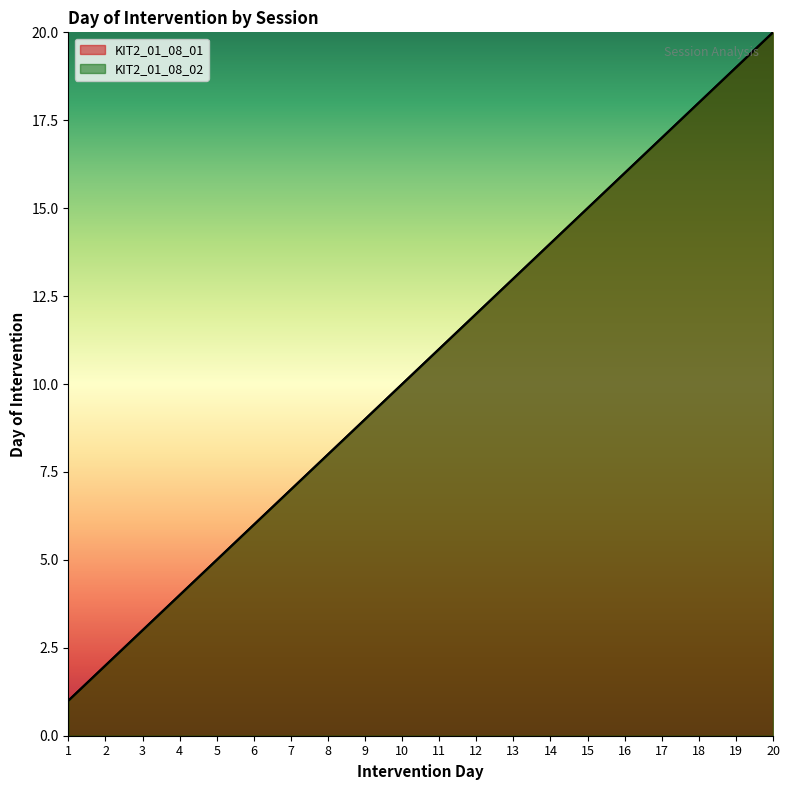

Reading right to left, list all the values displayed in this chart.

KIT2_01_08_01: 20=20	19=19	18=18	17=17	16=16	15=15	14=14	13=13	12=12	11=11	10=10	9=9	8=8	7=7	6=6	5=5	4=4	3=3	2=2	1=1
KIT2_01_08_02: 20=20	19=19	18=18	17=17	16=16	15=15	14=14	13=13	12=12	11=11	10=10	9=9	8=8	7=7	6=6	5=5	4=4	3=3	2=2	1=1